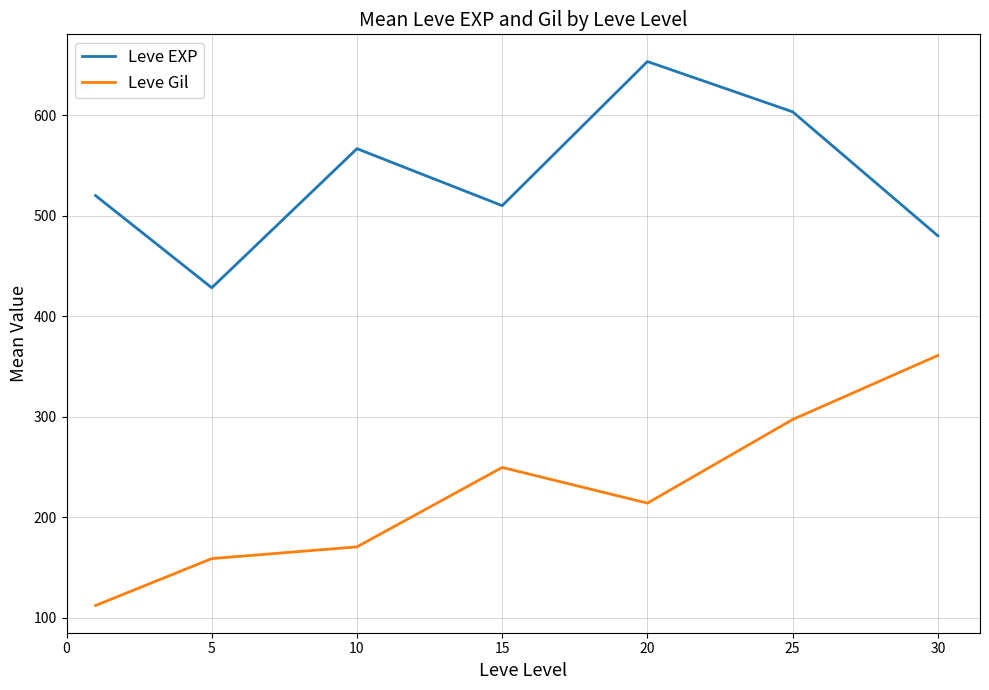

True or false: Leve EXP and Leve Gil cross at least once.

False